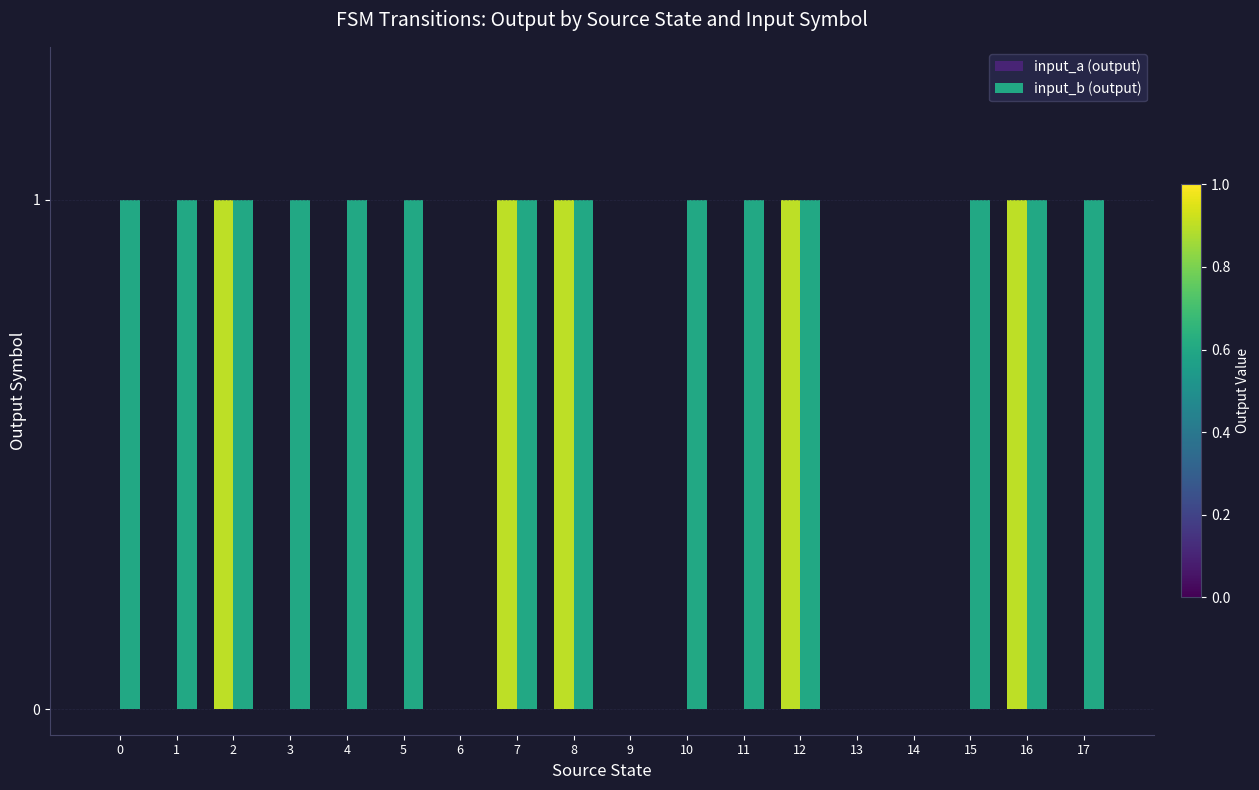

Between 7 and 15, which series saw the biggest shift?

input_a (output)